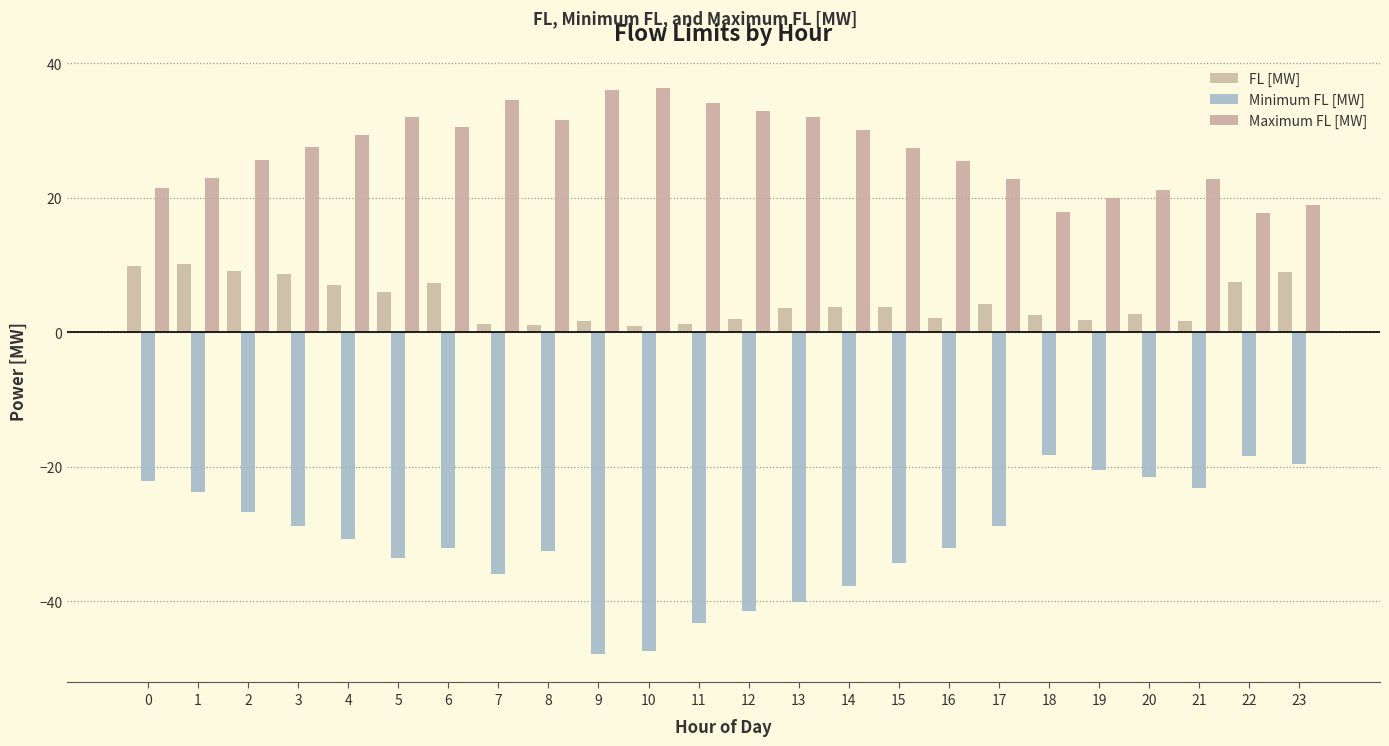

Is it true that Minimum FL [MW] equals -37.8 at 14?

True